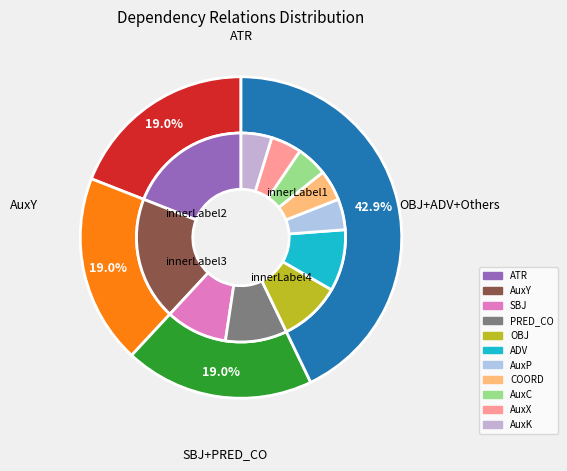

Between AuxY and ATR, which is larger?

AuxY